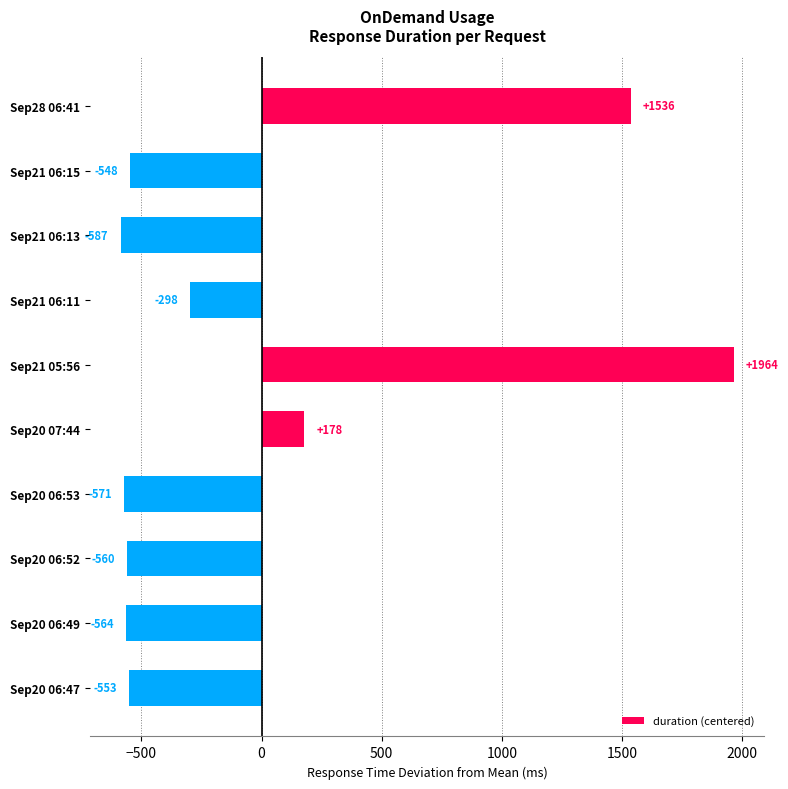

What is the difference between the maximum and second lowest values?

2535.0